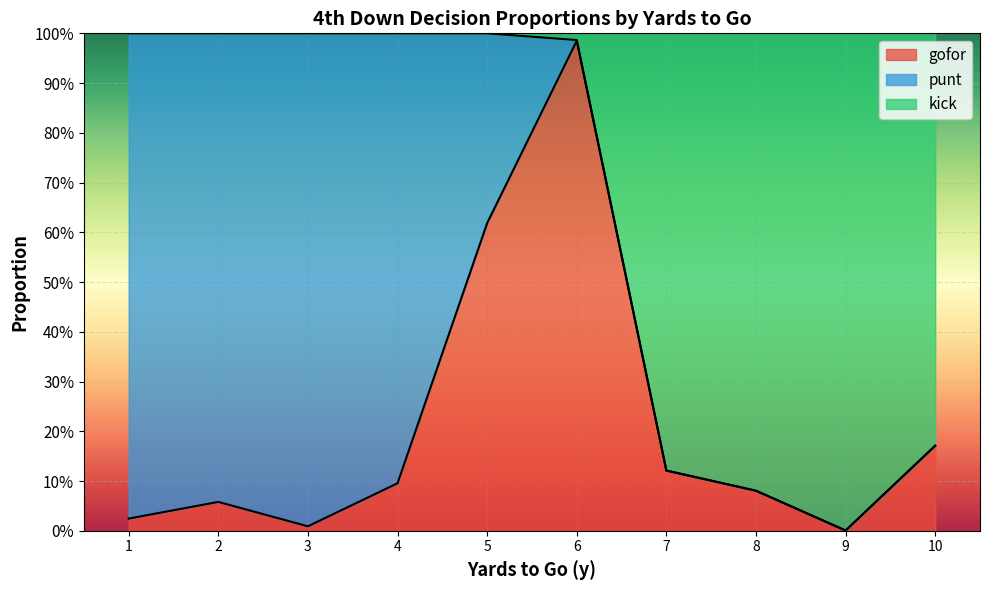

Which has a higher value, 3 or 8?

8